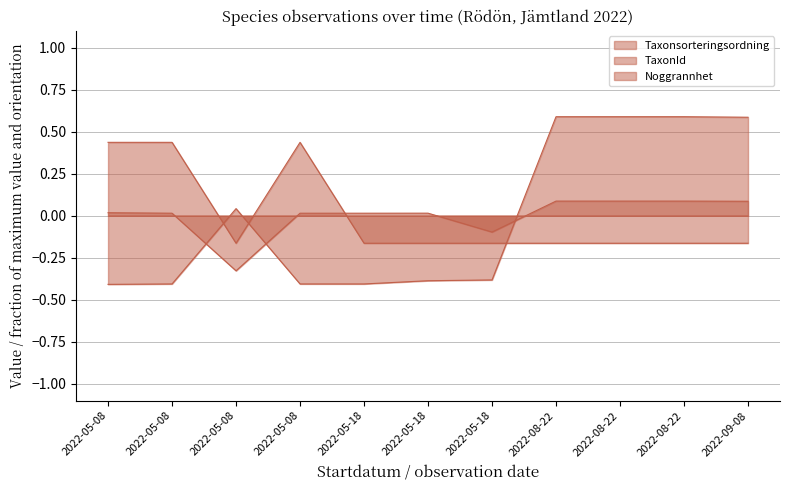

Which category has the lowest value in the Noggrannhet series?

2022-05-08